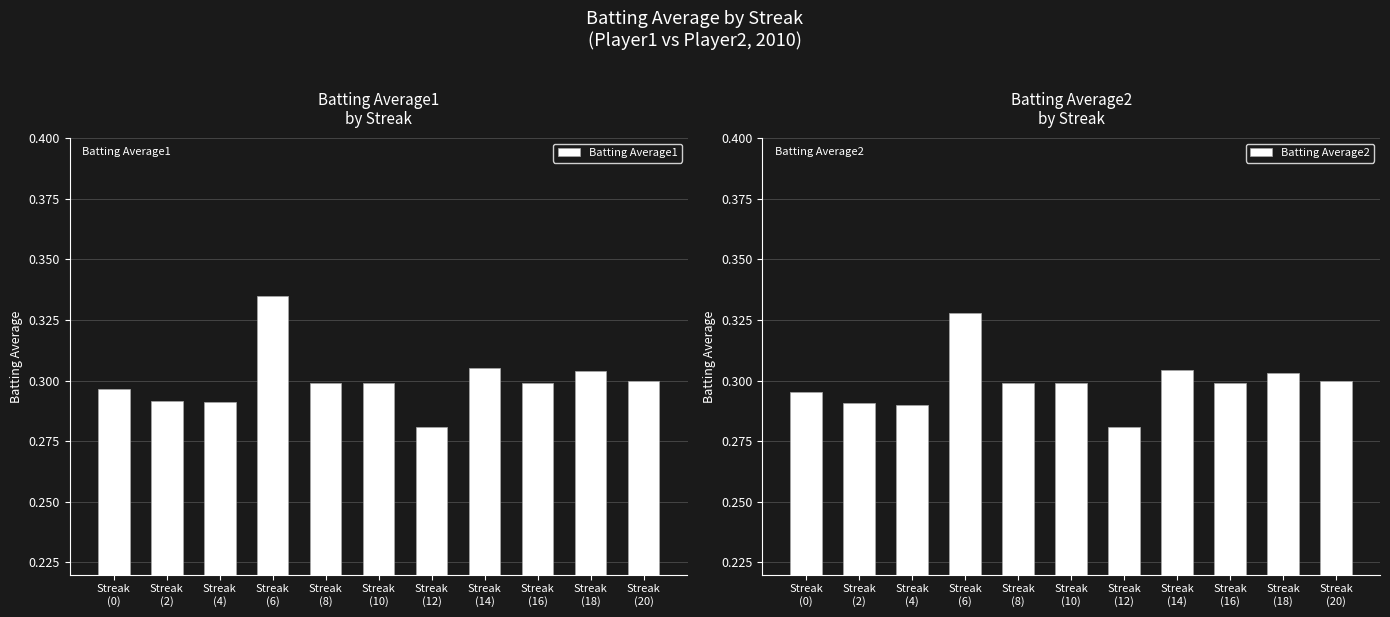

What is the average value of the Batting Average2 series?

0.3